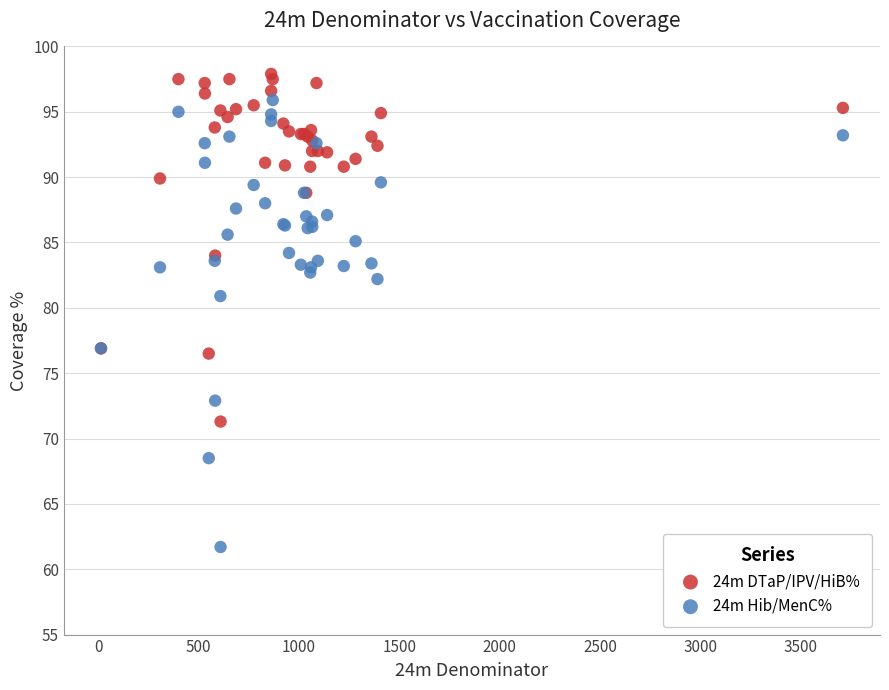

Which series has the widest spread of Y values?

24m Hib/MenC%